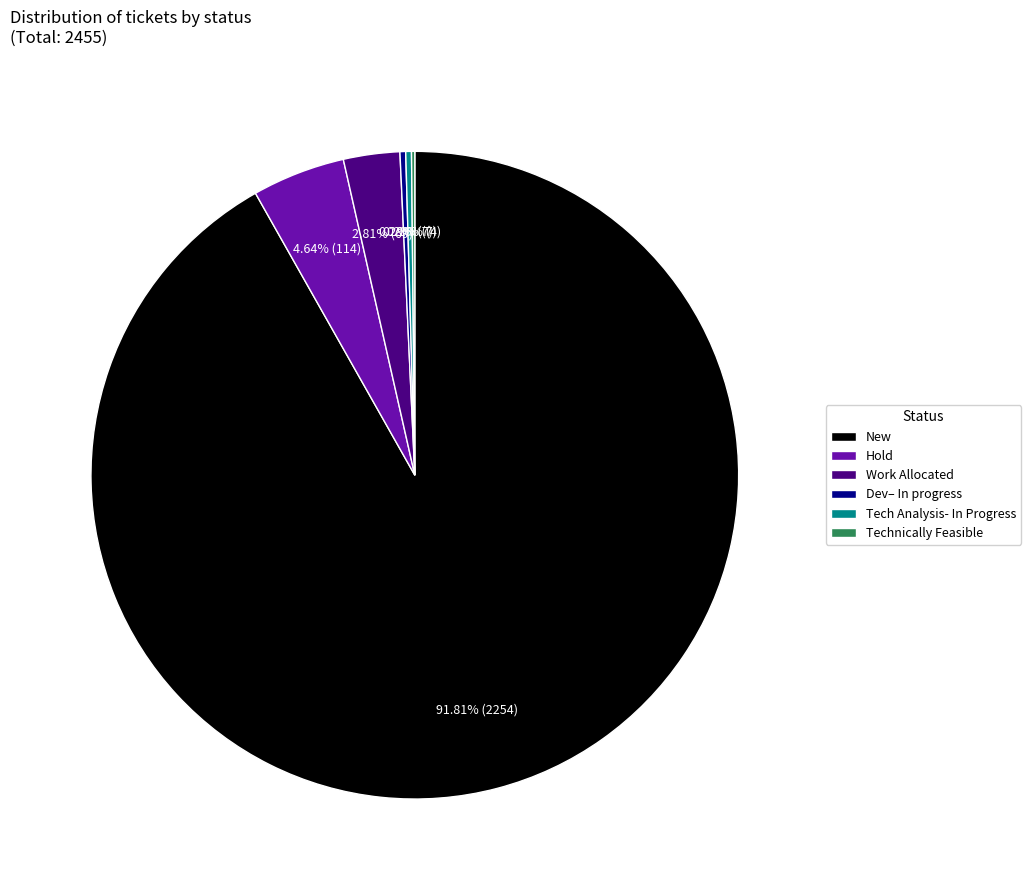

Which slice is the largest?

New